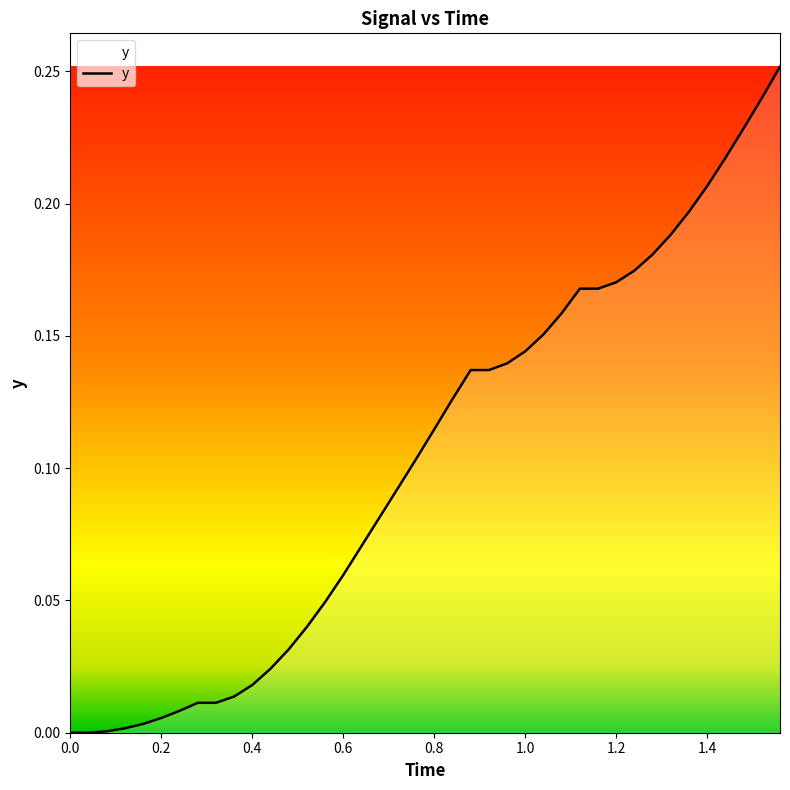

Does the chart have visible grid lines?

No